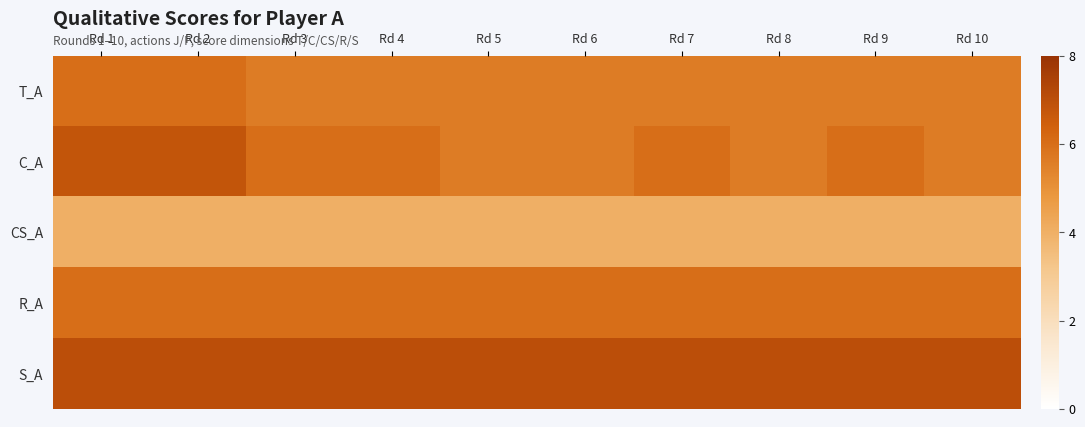

Which series has the largest total across all categories?

S_A